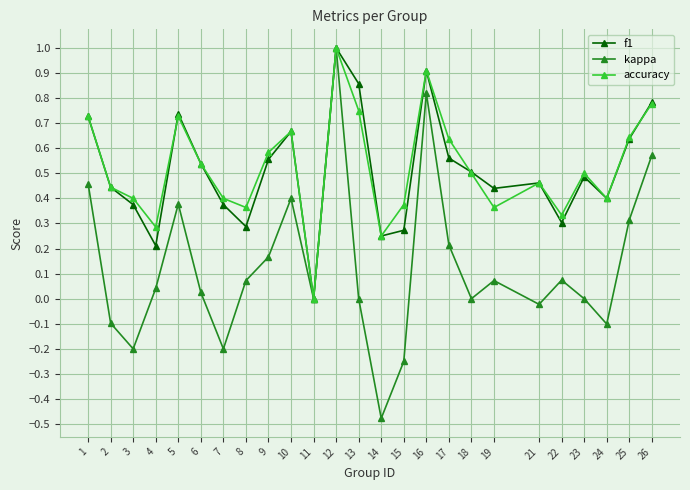

What is the total value across all series at 5?

1.8